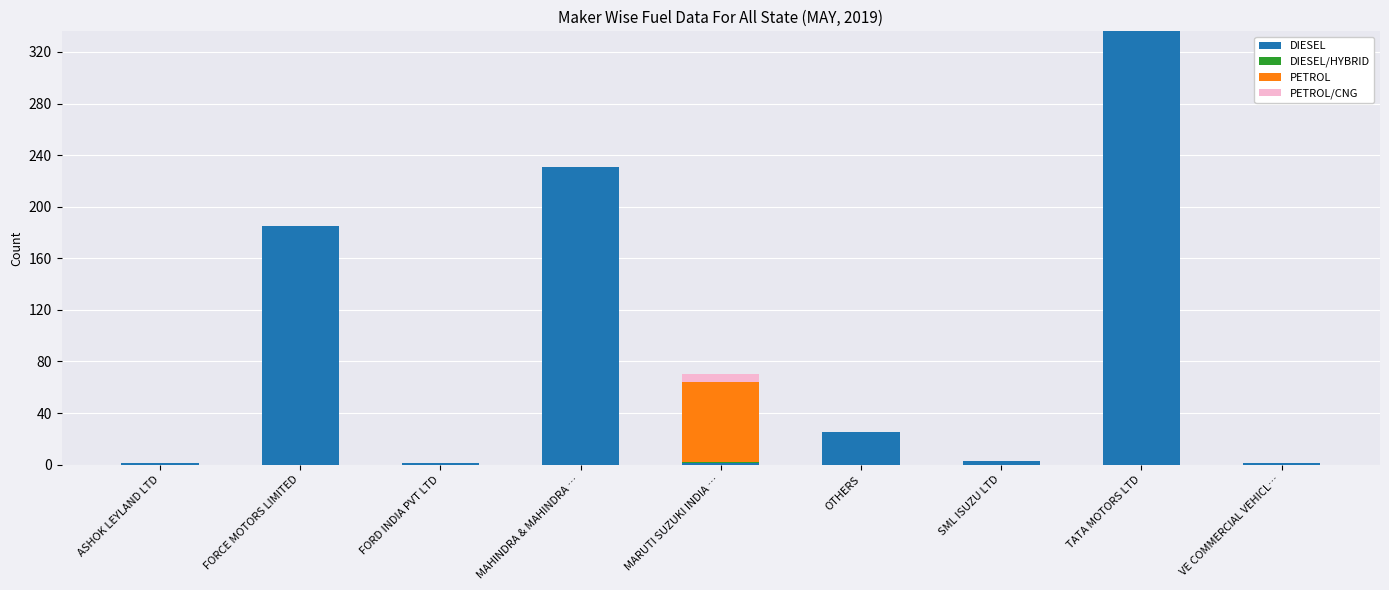

At which label does DIESEL reach its peak?

TATA MOTORS LTD